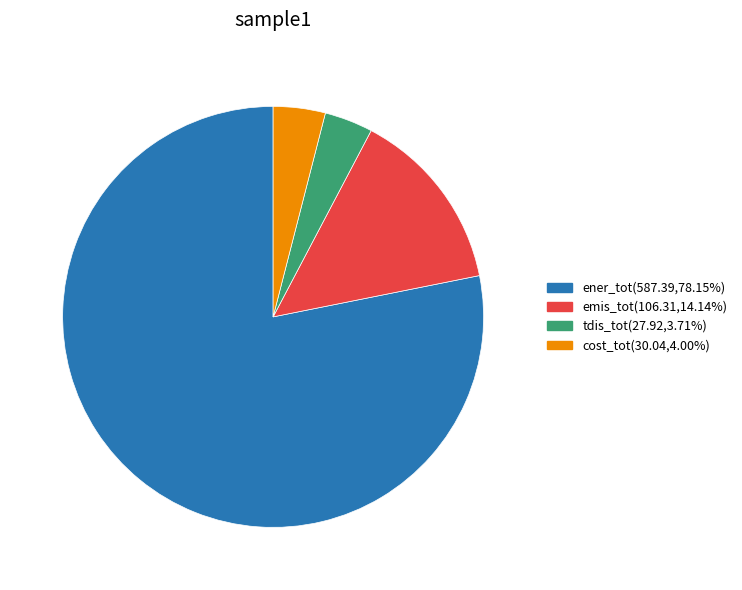

Which category accounts for the majority?

ener_tot